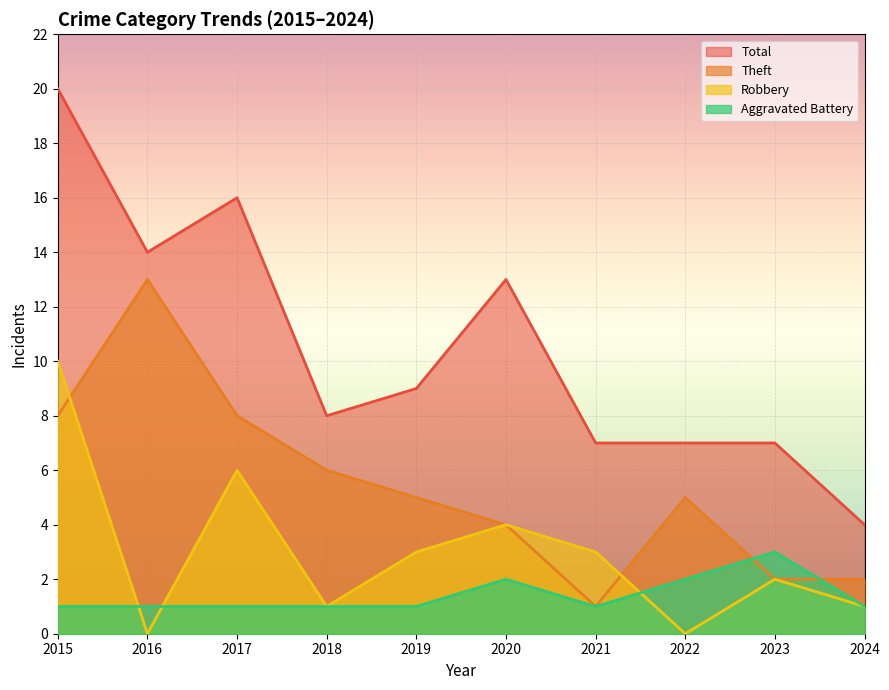

True or false: Total has more than 0 interior local peaks.

True